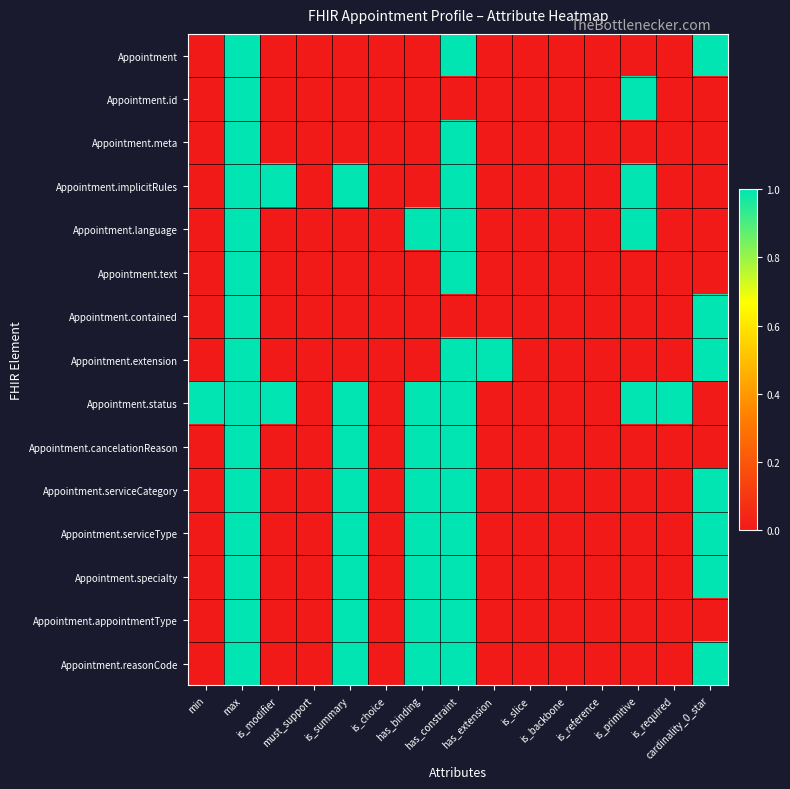

Reading left to right, what are all the values shown in this chart?

Appointment: min=0	max=1	is_modifier=0	must_support=0	is_summary=0	is_choice=0	has_binding=0	has_constraint=1	has_extension=0	is_slice=0	is_backbone=0	is_reference=0	is_primitive=0	is_required=0	cardinality_0_star=1
Appointment.id: min=0	max=1	is_modifier=0	must_support=0	is_summary=0	is_choice=0	has_binding=0	has_constraint=0	has_extension=0	is_slice=0	is_backbone=0	is_reference=0	is_primitive=1	is_required=0	cardinality_0_star=0
Appointment.meta: min=0	max=1	is_modifier=0	must_support=0	is_summary=0	is_choice=0	has_binding=0	has_constraint=1	has_extension=0	is_slice=0	is_backbone=0	is_reference=0	is_primitive=0	is_required=0	cardinality_0_star=0
Appointment.implicitRules: min=0	max=1	is_modifier=1	must_support=0	is_summary=1	is_choice=0	has_binding=0	has_constraint=1	has_extension=0	is_slice=0	is_backbone=0	is_reference=0	is_primitive=1	is_required=0	cardinality_0_star=0
Appointment.language: min=0	max=1	is_modifier=0	must_support=0	is_summary=0	is_choice=0	has_binding=1	has_constraint=1	has_extension=0	is_slice=0	is_backbone=0	is_reference=0	is_primitive=1	is_required=0	cardinality_0_star=0
Appointment.text: min=0	max=1	is_modifier=0	must_support=0	is_summary=0	is_choice=0	has_binding=0	has_constraint=1	has_extension=0	is_slice=0	is_backbone=0	is_reference=0	is_primitive=0	is_required=0	cardinality_0_star=0
Appointment.contained: min=0	max=1	is_modifier=0	must_support=0	is_summary=0	is_choice=0	has_binding=0	has_constraint=0	has_extension=0	is_slice=0	is_backbone=0	is_reference=0	is_primitive=0	is_required=0	cardinality_0_star=1
Appointment.extension: min=0	max=1	is_modifier=0	must_support=0	is_summary=0	is_choice=0	has_binding=0	has_constraint=1	has_extension=1	is_slice=0	is_backbone=0	is_reference=0	is_primitive=0	is_required=0	cardinality_0_star=1
Appointment.status: min=1	max=1	is_modifier=1	must_support=0	is_summary=1	is_choice=0	has_binding=1	has_constraint=1	has_extension=0	is_slice=0	is_backbone=0	is_reference=0	is_primitive=1	is_required=1	cardinality_0_star=0
Appointment.cancelationReason: min=0	max=1	is_modifier=0	must_support=0	is_summary=1	is_choice=0	has_binding=1	has_constraint=1	has_extension=0	is_slice=0	is_backbone=0	is_reference=0	is_primitive=0	is_required=0	cardinality_0_star=0
Appointment.serviceCategory: min=0	max=1	is_modifier=0	must_support=0	is_summary=1	is_choice=0	has_binding=1	has_constraint=1	has_extension=0	is_slice=0	is_backbone=0	is_reference=0	is_primitive=0	is_required=0	cardinality_0_star=1
Appointment.serviceType: min=0	max=1	is_modifier=0	must_support=0	is_summary=1	is_choice=0	has_binding=1	has_constraint=1	has_extension=0	is_slice=0	is_backbone=0	is_reference=0	is_primitive=0	is_required=0	cardinality_0_star=1
Appointment.specialty: min=0	max=1	is_modifier=0	must_support=0	is_summary=1	is_choice=0	has_binding=1	has_constraint=1	has_extension=0	is_slice=0	is_backbone=0	is_reference=0	is_primitive=0	is_required=0	cardinality_0_star=1
Appointment.appointmentType: min=0	max=1	is_modifier=0	must_support=0	is_summary=1	is_choice=0	has_binding=1	has_constraint=1	has_extension=0	is_slice=0	is_backbone=0	is_reference=0	is_primitive=0	is_required=0	cardinality_0_star=0
Appointment.reasonCode: min=0	max=1	is_modifier=0	must_support=0	is_summary=1	is_choice=0	has_binding=1	has_constraint=1	has_extension=0	is_slice=0	is_backbone=0	is_reference=0	is_primitive=0	is_required=0	cardinality_0_star=1